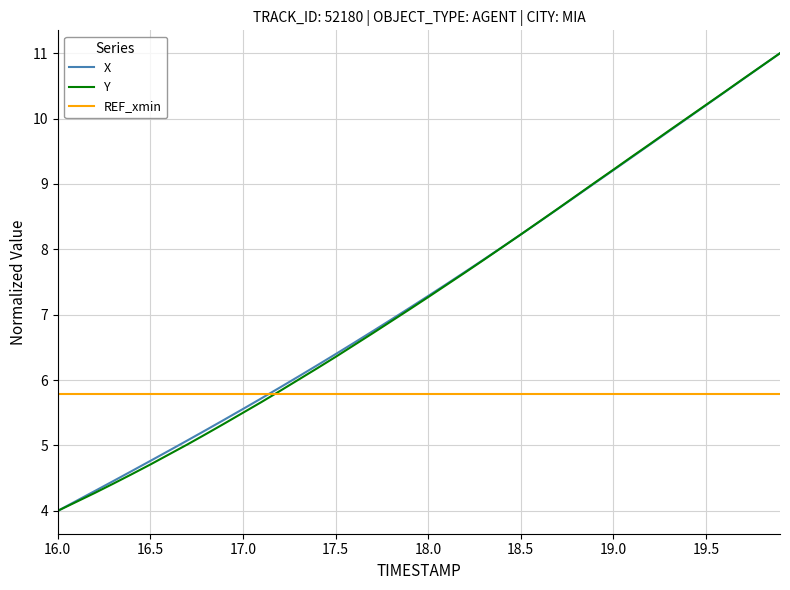

How many lines are shown in the chart?

3